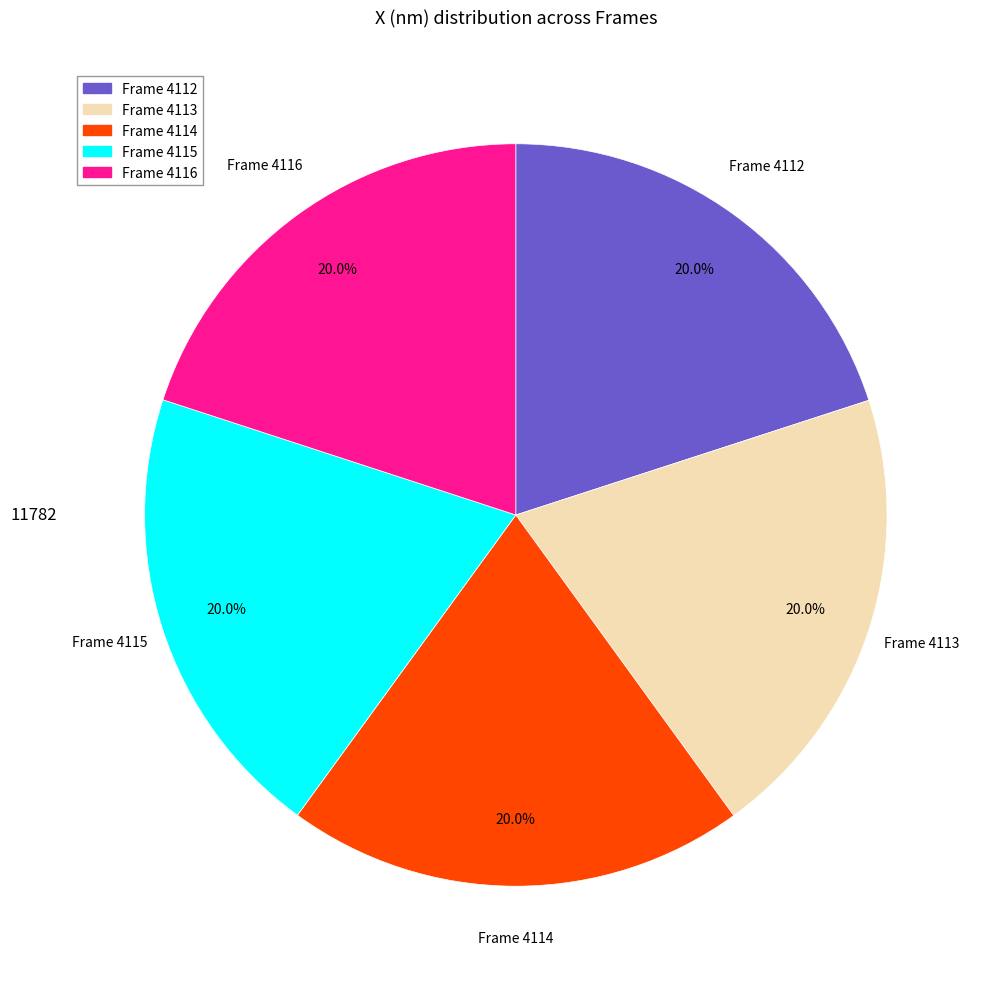

What is the ratio of the value at Frame 4112 to the value at Frame 4115?

1.0